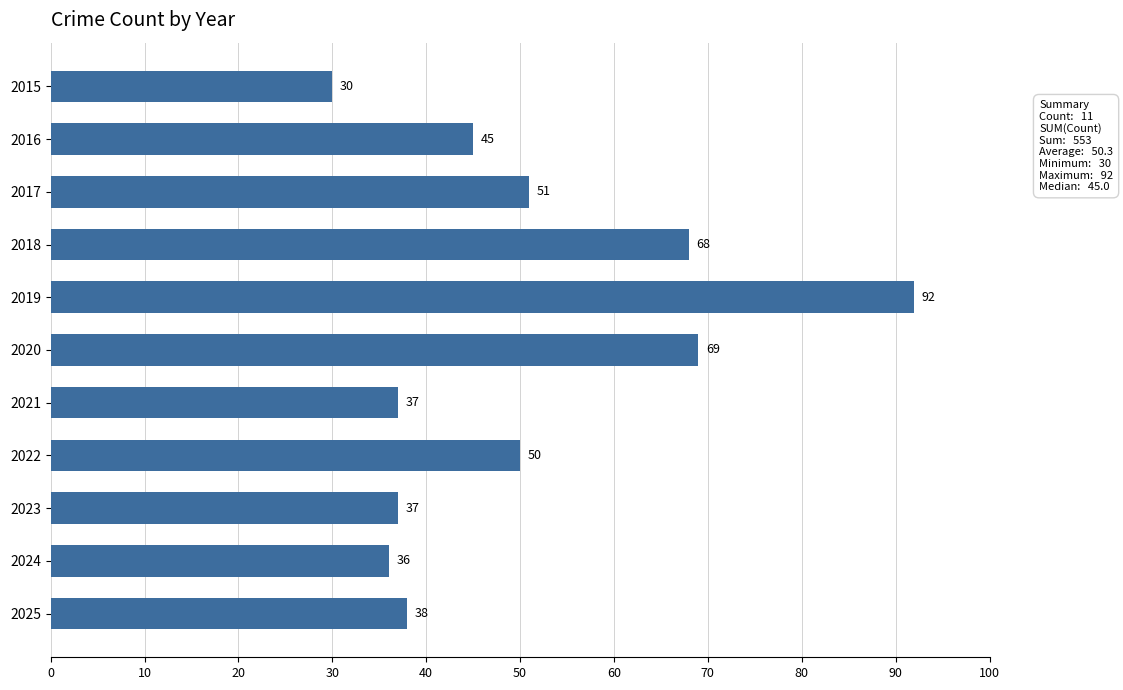

How many values are below 45?

5